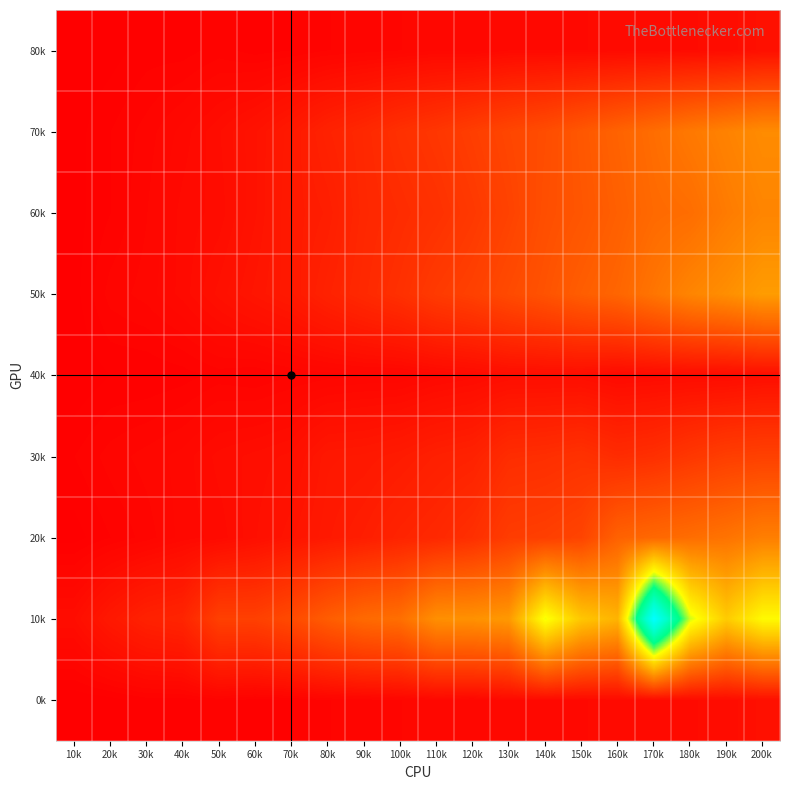

Reading right to left, list all the values displayed in this chart.

80k: 200k=1000	190k=800	180k=750	170k=700	160k=700	150k=650	140k=650	130k=650	120k=500	110k=550	100k=450	90k=400	80k=350	70k=250	60k=200	50k=300	40k=200	30k=200	20k=100	10k=50
70k: 200k=8100	190k=7550	180k=7000	170k=6350	160k=5750	150k=5100	140k=4500	130k=4100	120k=3650	110k=3200	100k=2850	90k=2400	80k=2050	70k=1550	60k=1150	50k=850	40k=600	30k=400	20k=250	10k=100
60k: 200k=7700	190k=7150	180k=6350	170k=6150	160k=5550	150k=5000	140k=4600	130k=3900	120k=3350	110k=2900	100k=2600	90k=2350	80k=1800	70k=1600	60k=1150	50k=800	40k=700	30k=450	20k=250	10k=100
50k: 200k=9000	190k=8250	180k=7700	170k=6800	160k=5900	150k=5450	140k=4850	130k=4350	120k=3800	110k=3450	100k=2850	90k=2450	80k=2050	70k=1550	60k=1300	50k=1000	40k=700	30k=500	20k=400	10k=100
40k: 200k=900	190k=750	180k=750	170k=700	160k=650	150k=850	140k=850	130k=850	120k=700	110k=600	100k=450	90k=450	80k=400	70k=350	60k=250	50k=300	40k=200	30k=150	20k=150	10k=50
30k: 200k=3800	190k=3650	180k=3250	170k=2800	160k=2600	150k=2950	140k=2750	130k=2650	120k=2050	110k=1900	100k=1650	90k=1500	80k=1450	70k=1000	60k=900	50k=800	40k=600	30k=500	20k=400	10k=250
20k: 200k=7350	190k=6700	180k=6350	170k=6050	160k=5700	150k=4000	140k=3700	130k=3550	120k=2800	110k=2400	100k=2150	90k=1800	80k=1550	70k=1250	60k=950	50k=700	40k=600	30k=400	20k=250	10k=100
10k: 200k=14100	190k=11550	180k=15050	170k=26050	160k=10250	150k=11300	140k=14600	130k=8800	120k=8400	110k=8300	100k=6450	90k=6150	80k=5400	70k=4350	60k=3750	50k=3750	40k=2200	30k=2000	20k=1500	10k=850
0k: 200k=1000	190k=800	180k=750	170k=700	160k=700	150k=650	140k=650	130k=650	120k=500	110k=550	100k=450	90k=400	80k=350	70k=250	60k=200	50k=300	40k=200	30k=200	20k=100	10k=50